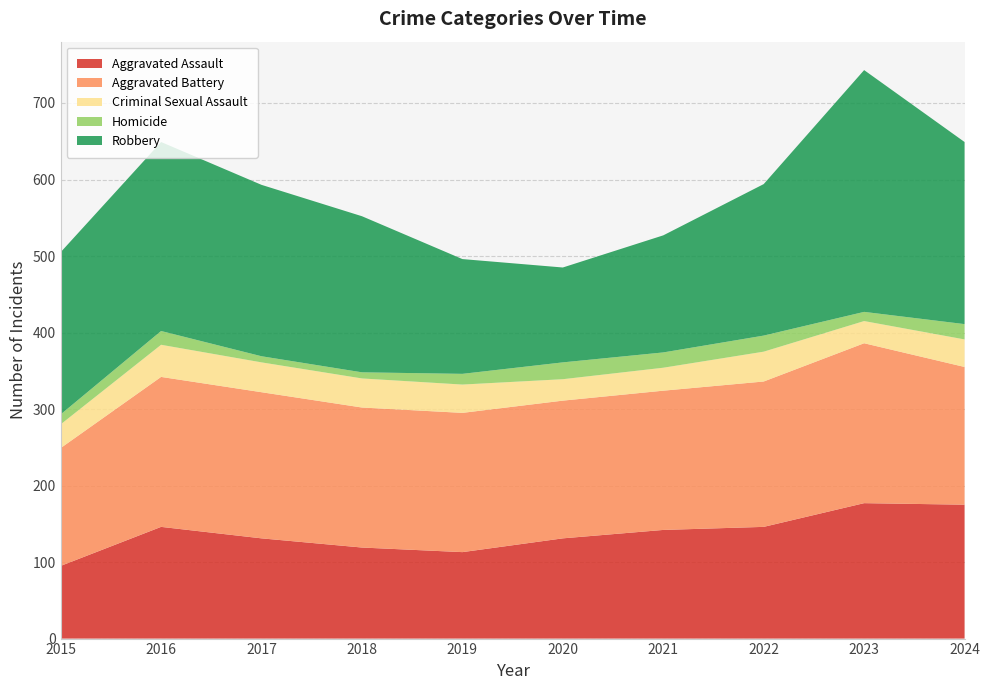

Reading left to right, extract all data points from this chart.

Aggravated Assault: 2015=95	2016=146	2017=131	2018=119	2019=113	2020=131	2021=142	2022=146	2023=177	2024=175
Aggravated Battery: 2015=154	2016=196	2017=191	2018=183	2019=182	2020=180	2021=182	2022=190	2023=209	2024=180
Criminal Sexual Assault: 2015=31	2016=42	2017=39	2018=38	2019=37	2020=28	2021=30	2022=39	2023=29	2024=36
Homicide: 2015=13	2016=18	2017=8	2018=8	2019=14	2020=22	2021=20	2022=21	2023=12	2024=20
Robbery: 2015=212	2016=247	2017=224	2018=204	2019=150	2020=124	2021=153	2022=198	2023=316	2024=238